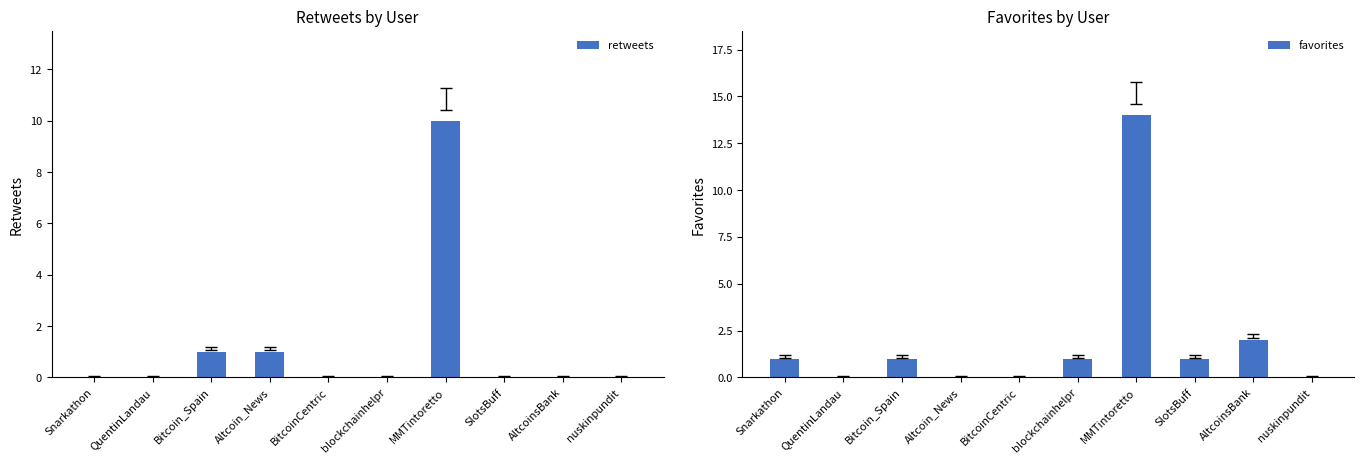

Which series has the widest spread of values?

favorites